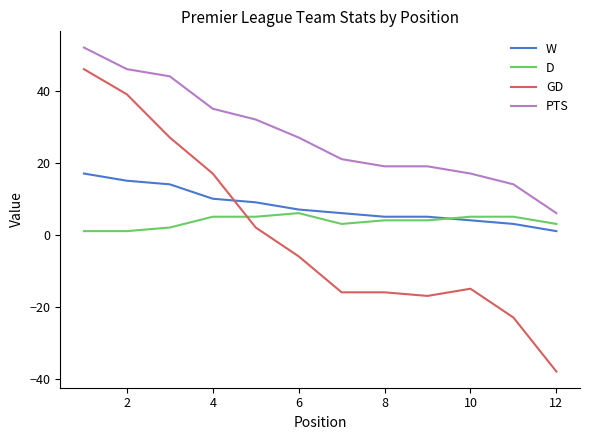

What is the difference between the maximum and minimum values in the PTS series?

46